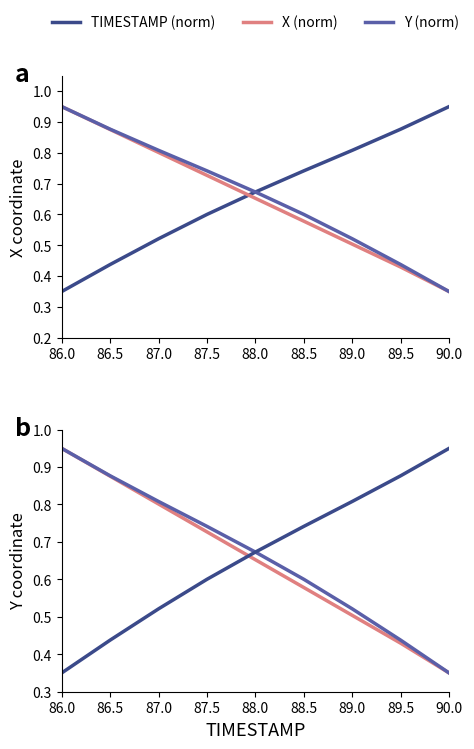

What is the spread (max minus min) of values at 86.5?

0.4